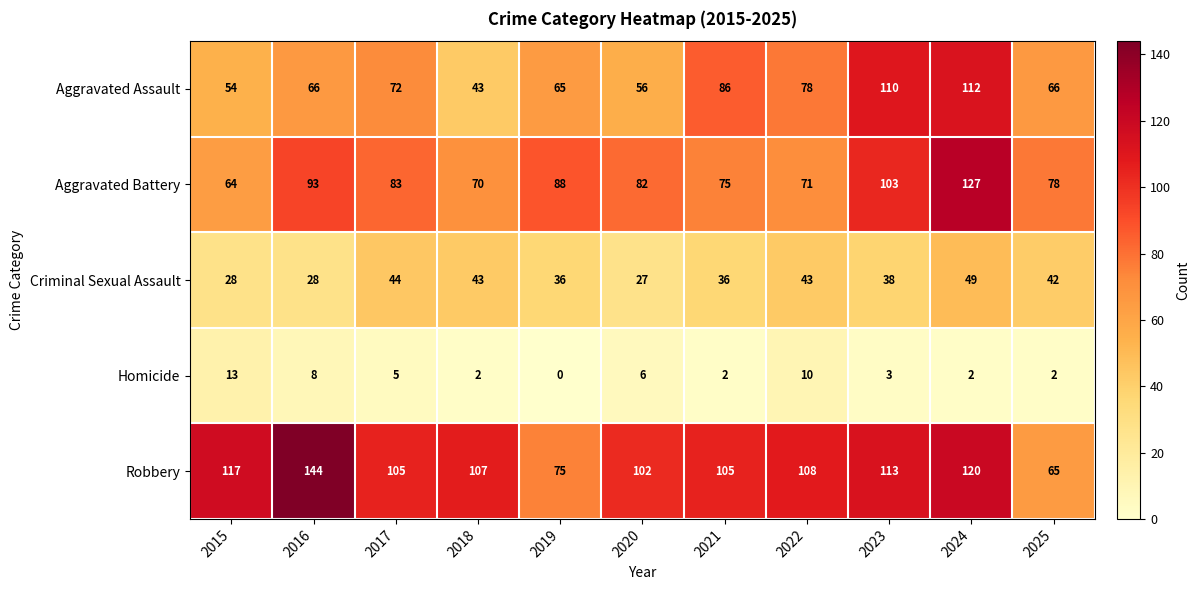

Read the Robbery value at 2018.

107